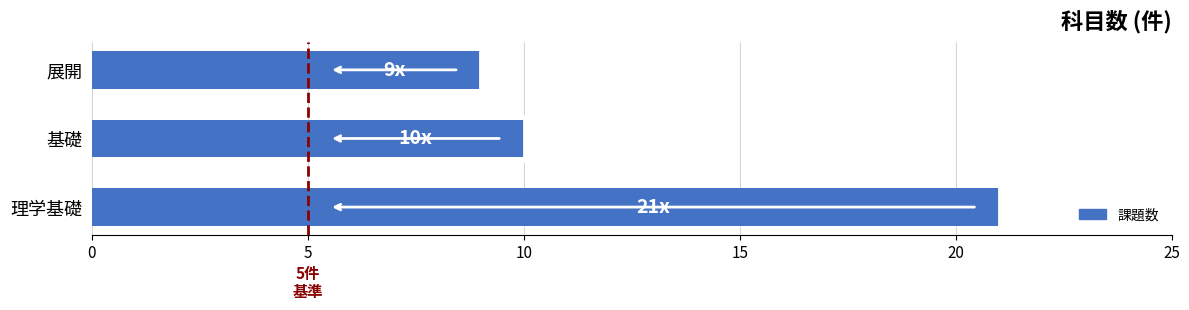

How many values are below 10?

1